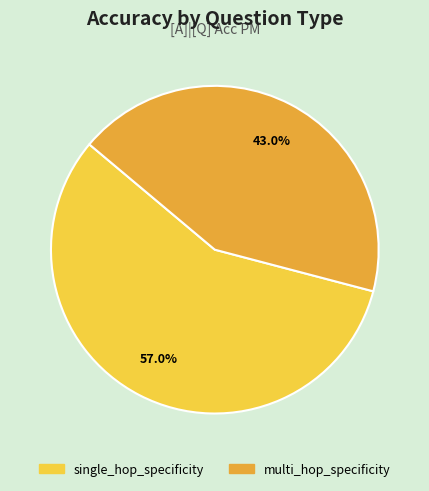

Which slice is the smallest?

multi_hop_specificity